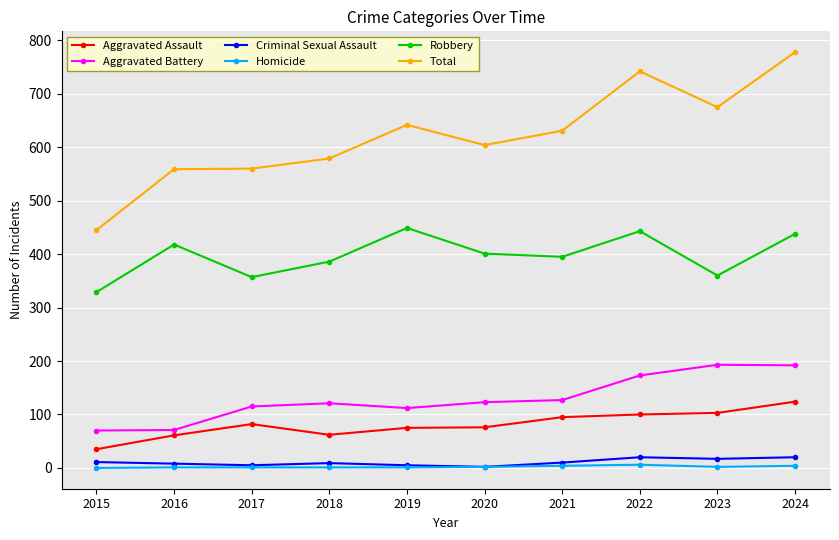

True or false: Aggravated Battery has a value of 113 at 2024.

False